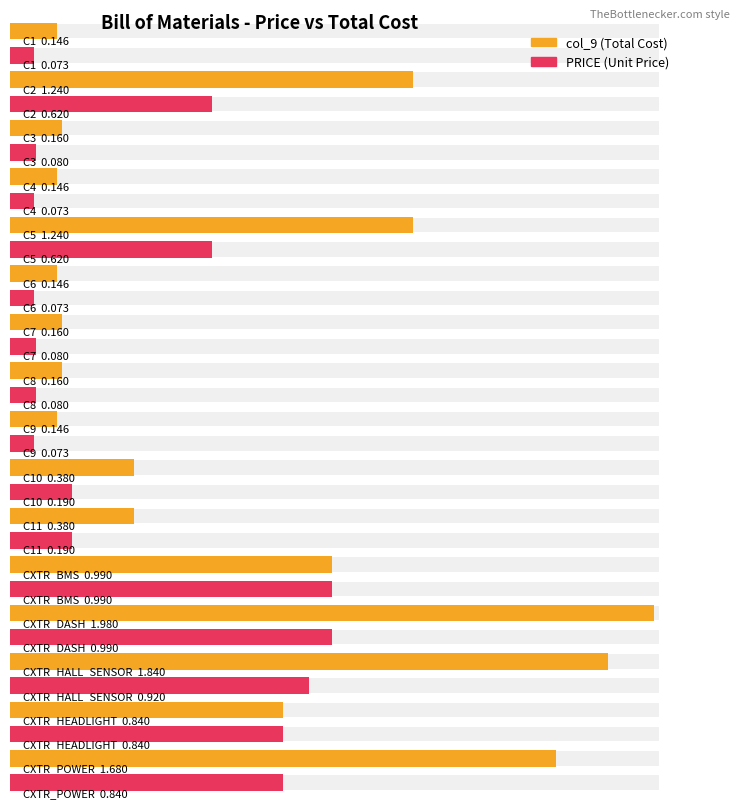

Rank the categories by col_9 value from lowest to highest.

C1, C4, C6, C9, C3, C7, C8, C10, C11, CXTR_HEADLIGHT, CXTR_BMS, C2, C5, CXTR_POWER, CXTR_HALL_SENSOR, CXTR_DASH